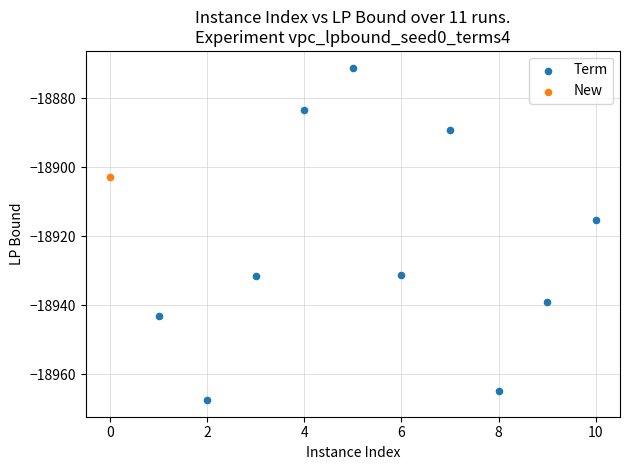

What are all the series names shown in the legend?

Term, New